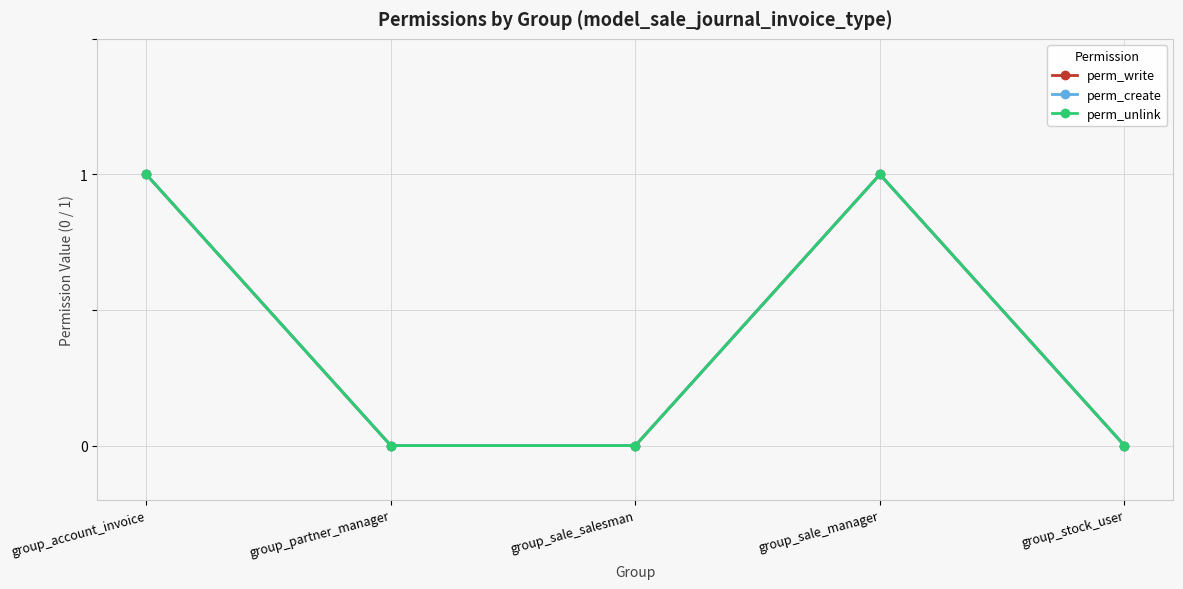

Where is the first local maximum for perm_write?

group_sale_manager